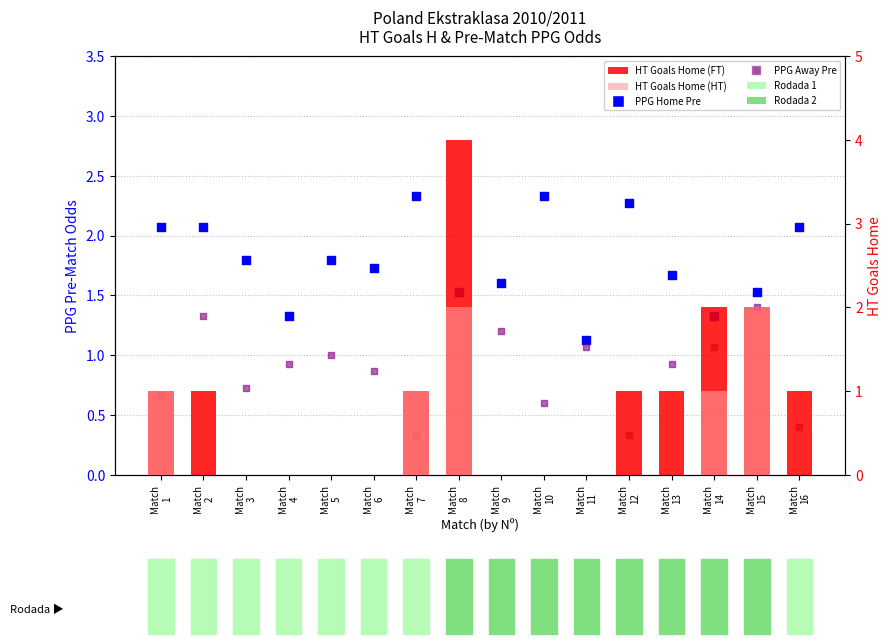

Which series has the widest spread of Y values?

HT Goals Home (FT)